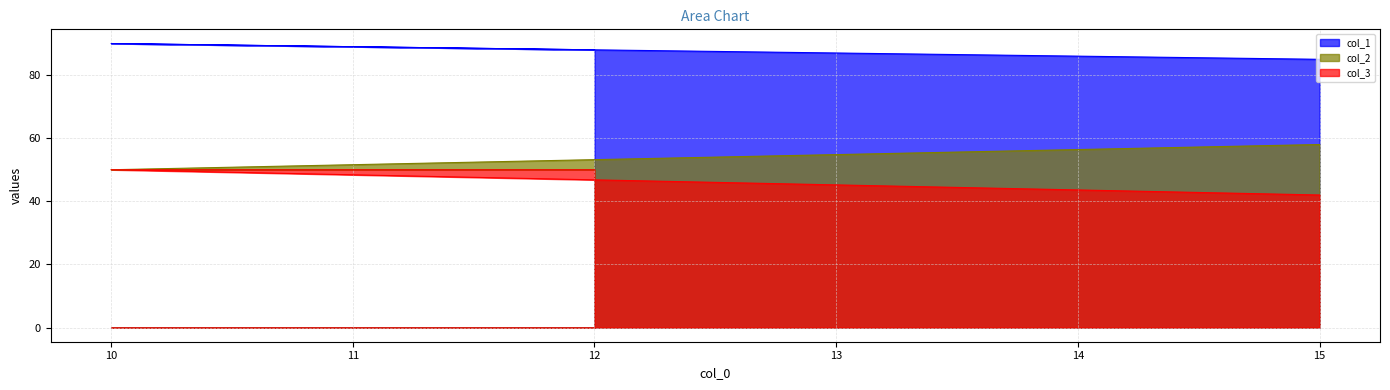

What are all the series names shown in the legend?

col_1, col_2, col_3